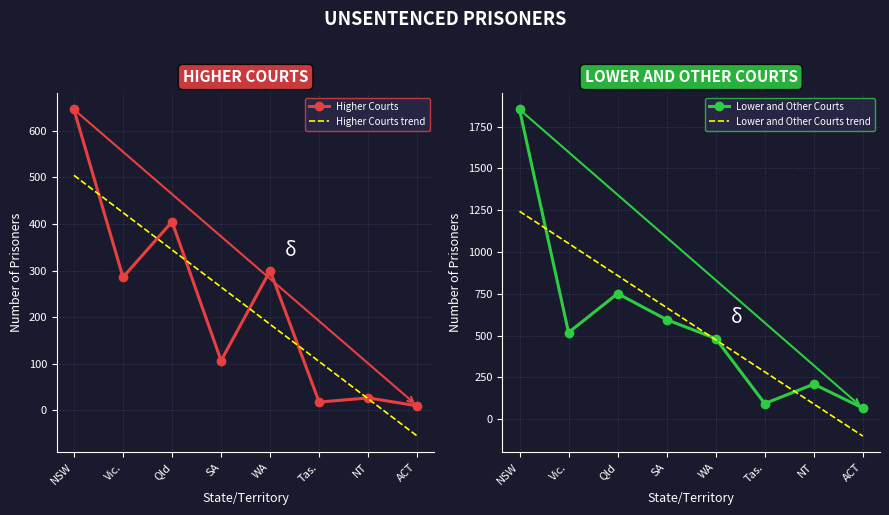

What is the minimum value shown in the chart?

10